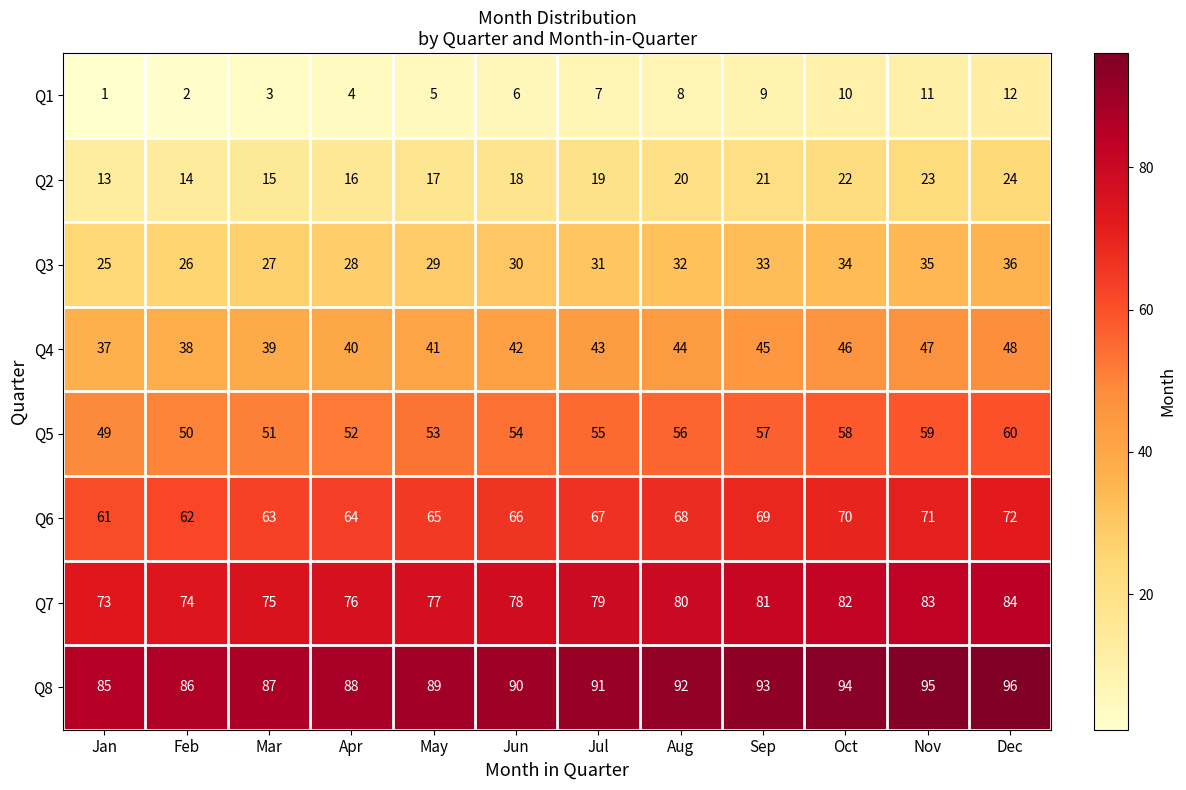

At which label does Q6 reach its peak?

Dec